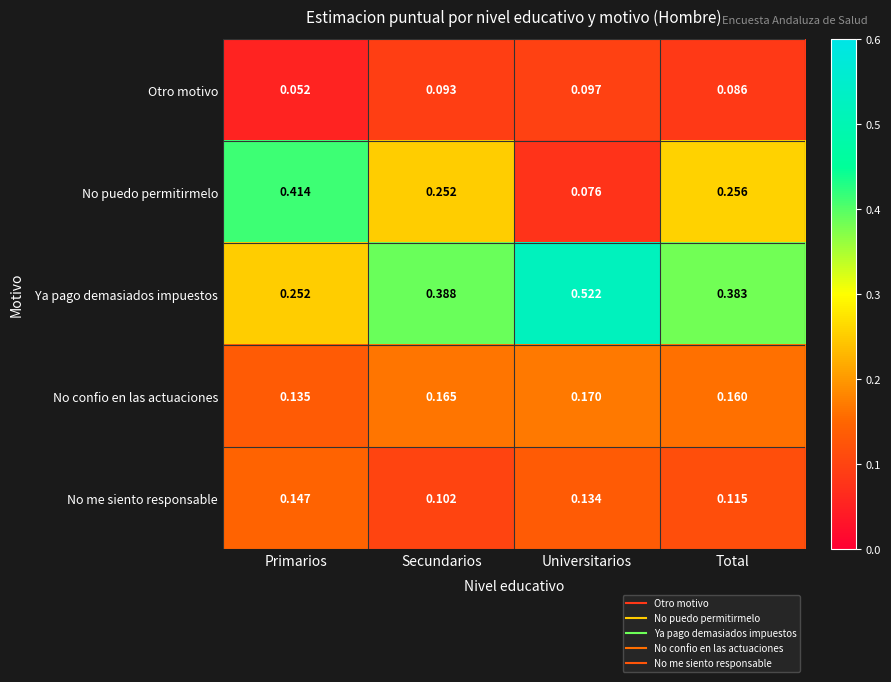

Which category has the highest value in the No me siento responsable series?

Primarios